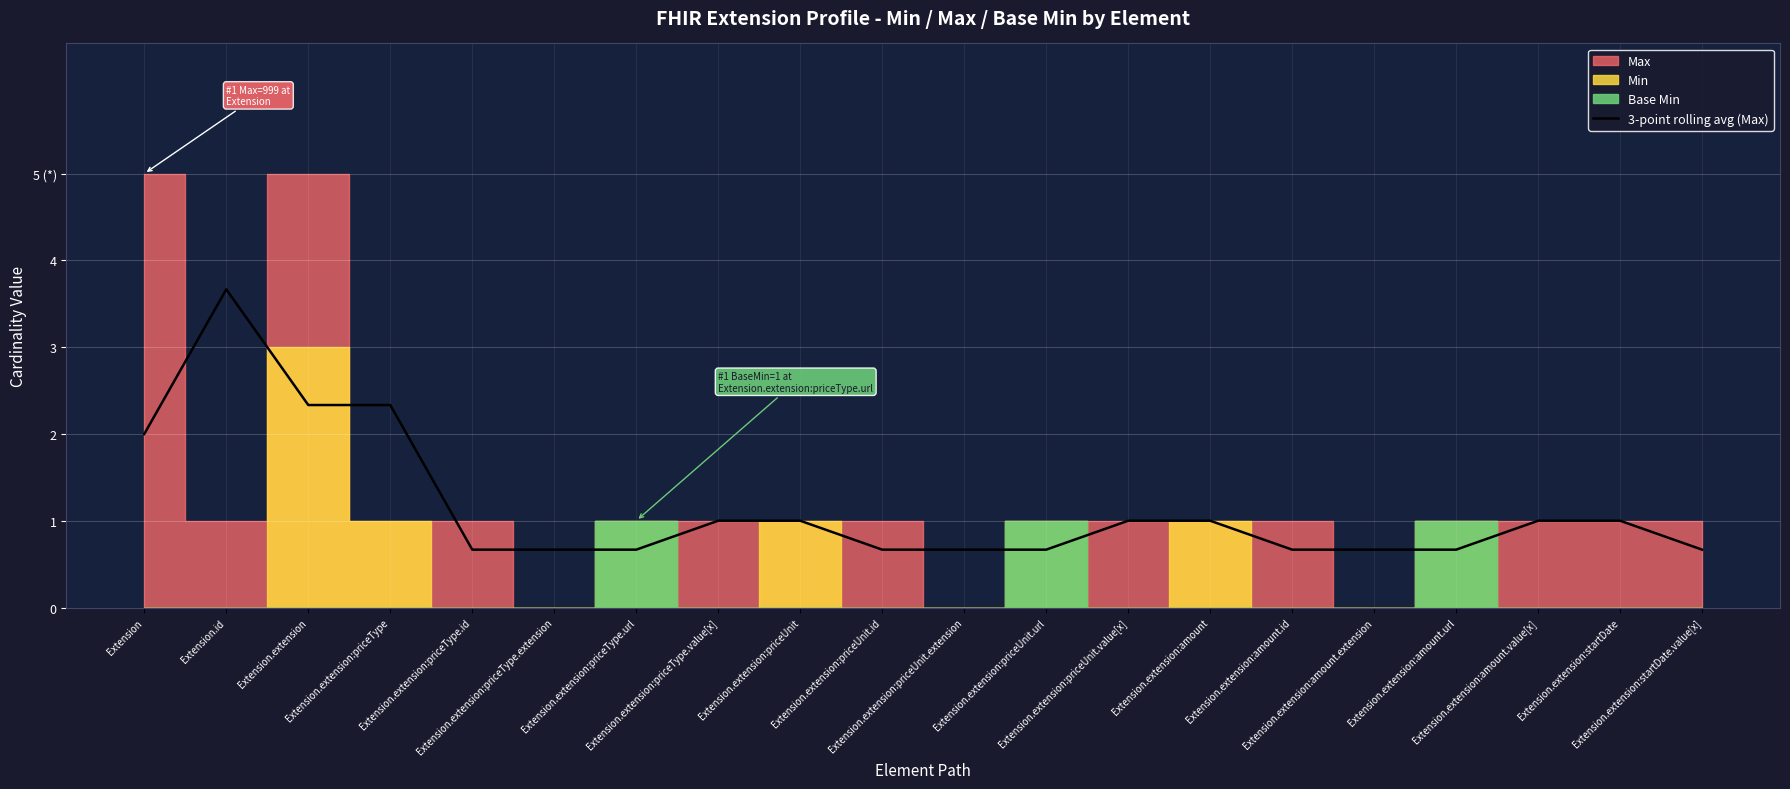

What is the difference between the second highest and minimum values?

1.7